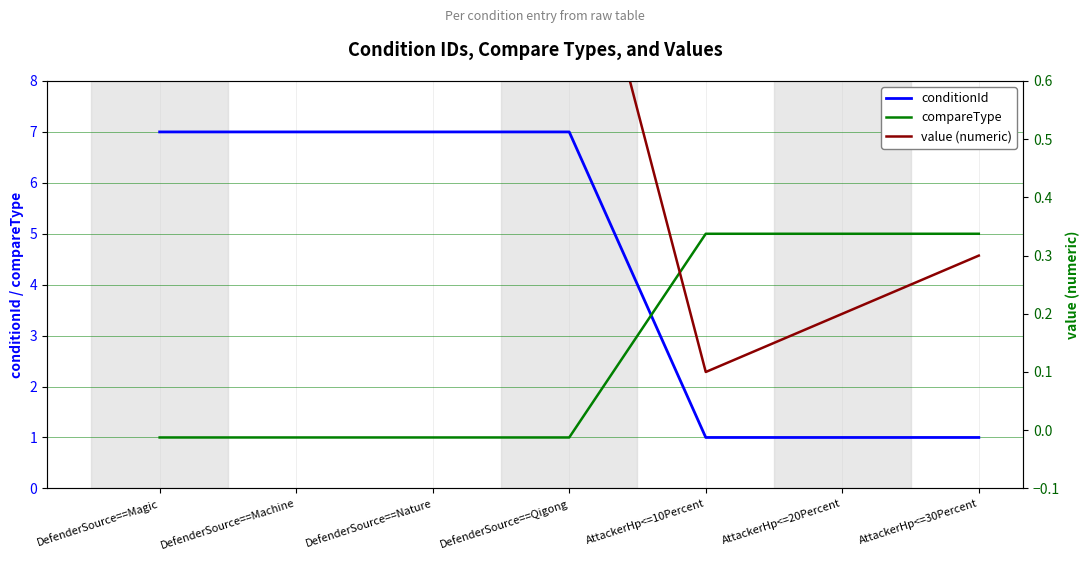

At which label is conditionId closest to 4?

DefenderSource==Magic